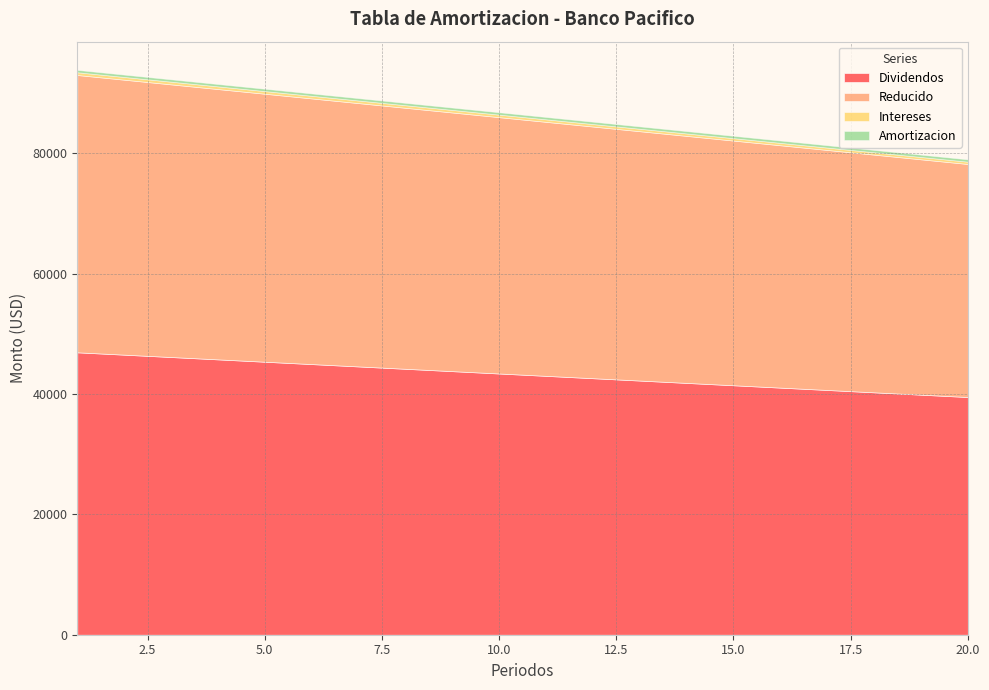

Which category has the highest value in the Amortizacion series?

1